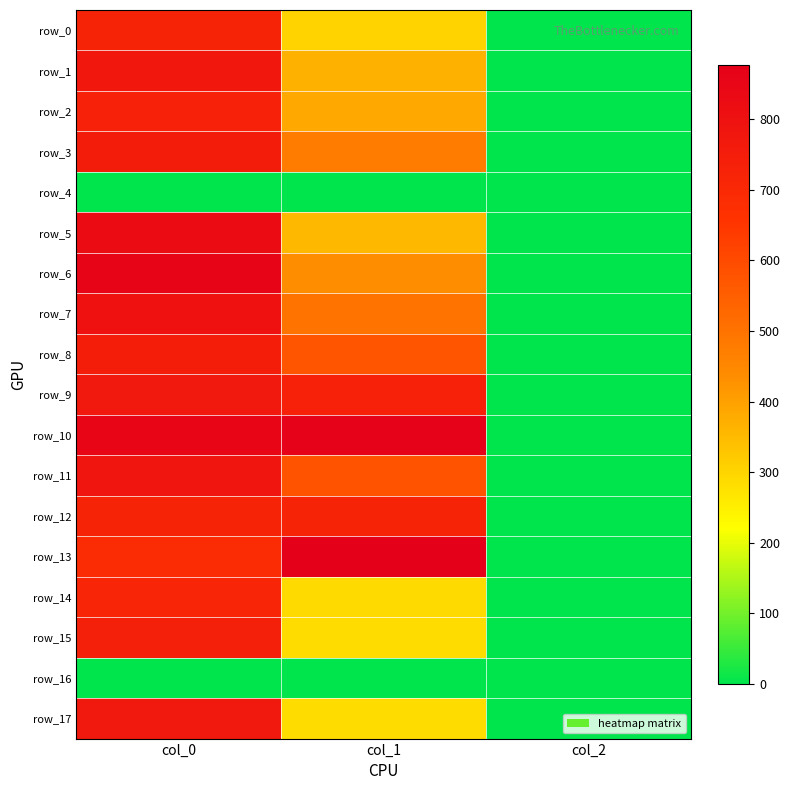

Is it true that row_7 equals 800.0 at col_0?

True